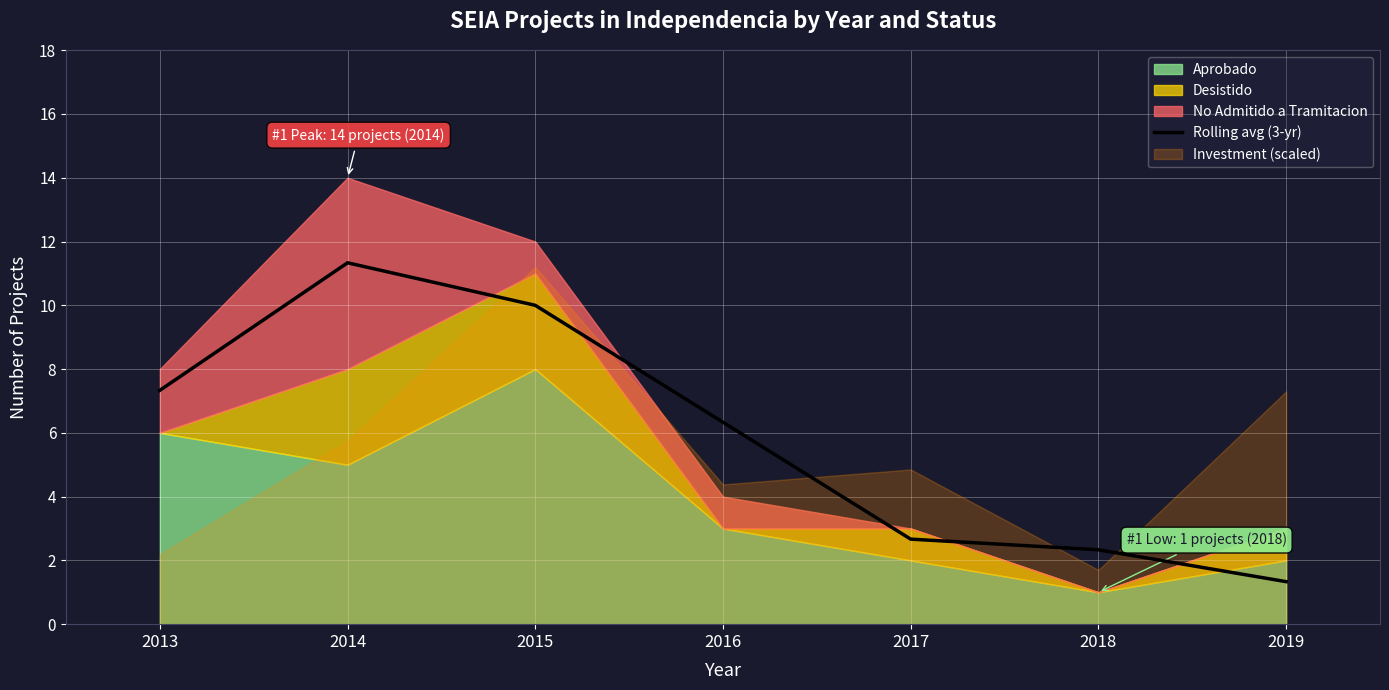

Is it true that the value at 2016 is 3.1?

False